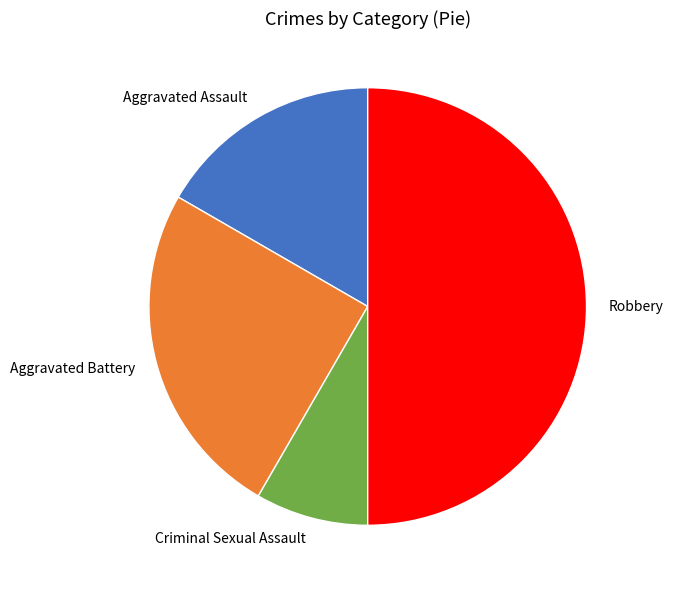

Which slice is the largest?

Robbery